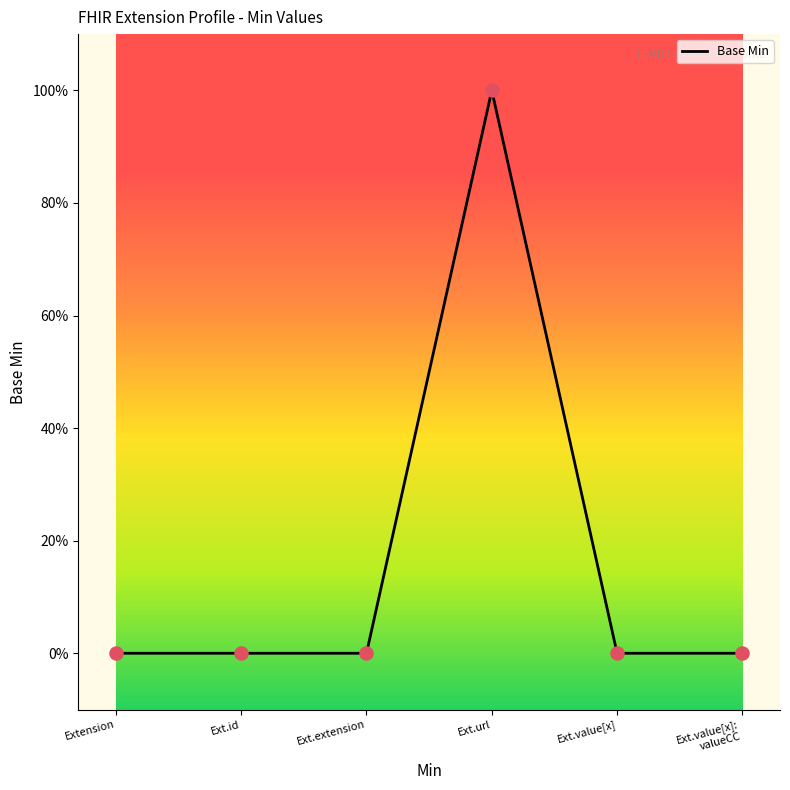

Which has a higher value, Ext.value[x]:
valueCC or Ext.id?

Ext.value[x]:
valueCC